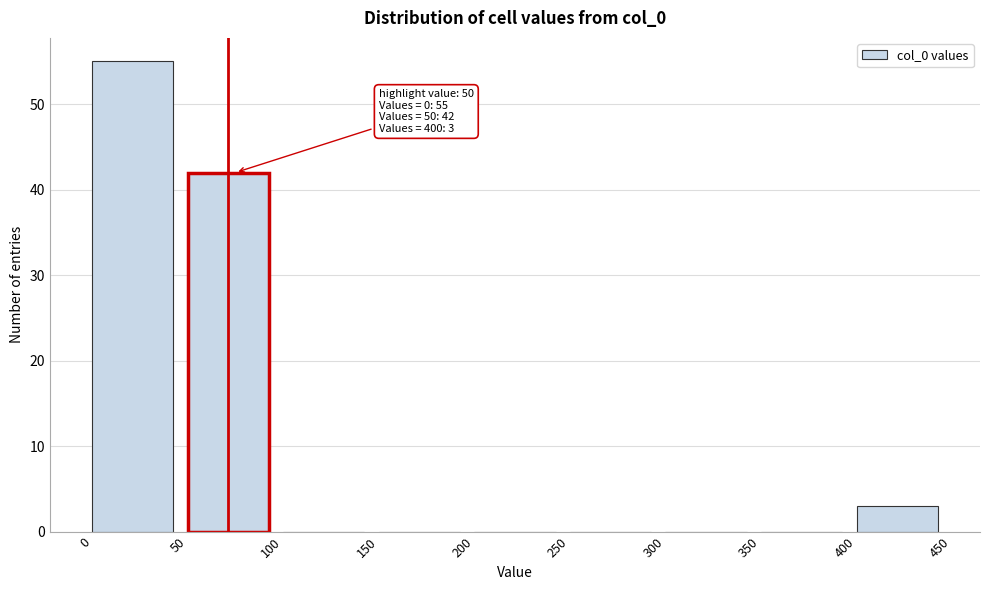

Over which range of the x-axis is the bar tallest?

0 to 50